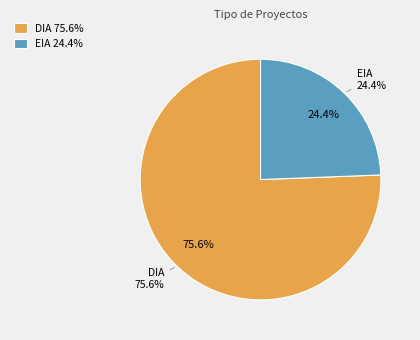

Is it true that DIA is 61% of the pie?

False